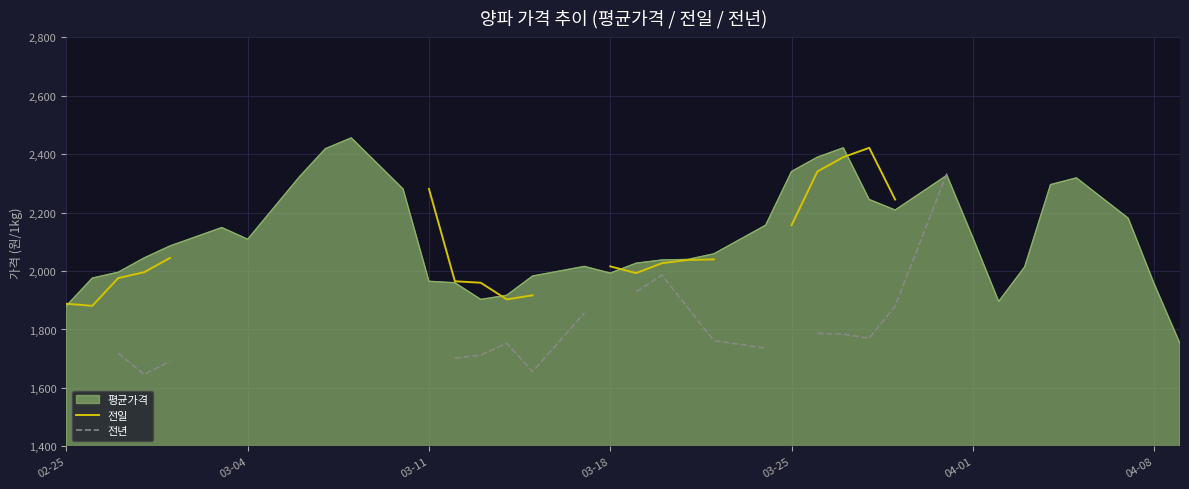

What is the highest value of the 전일 series?

2422.0